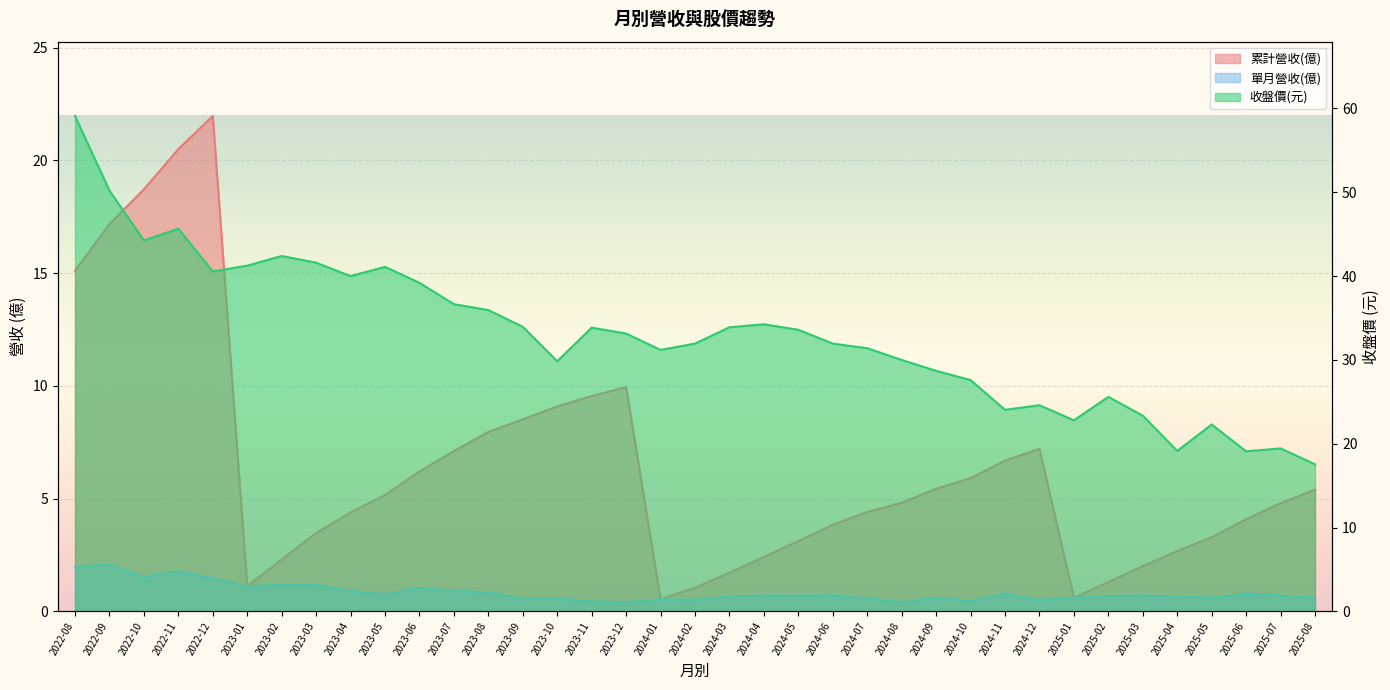

What is the difference between the maximum and minimum values in the 收盤價(元) series?

41.5